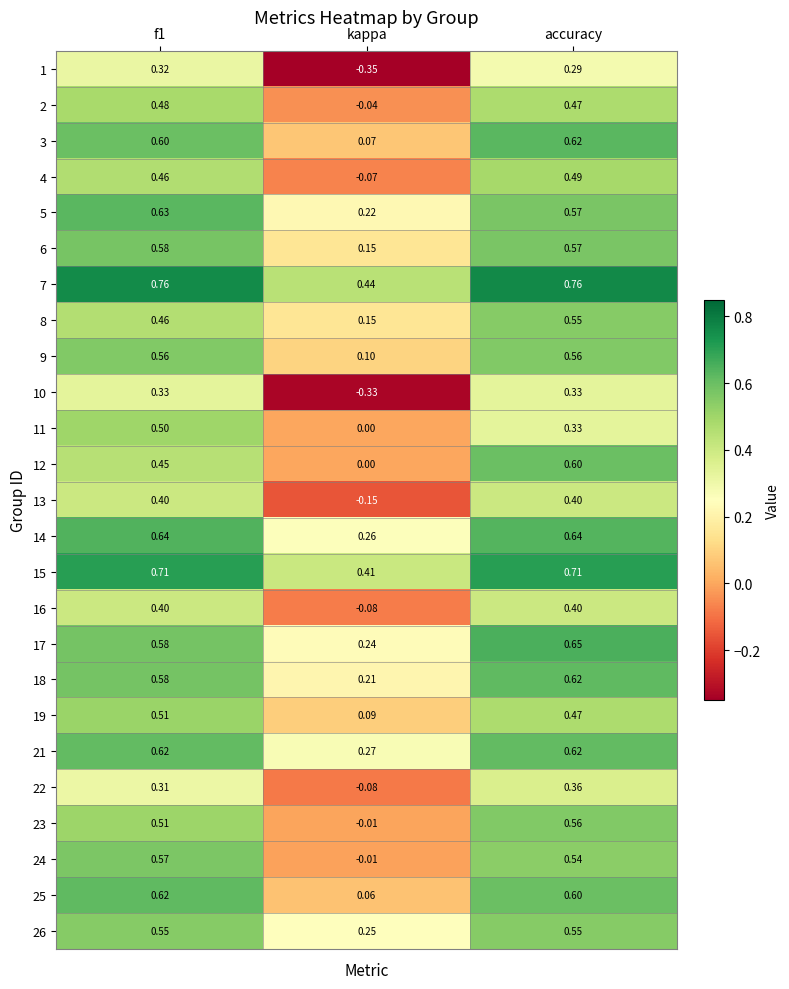

At which label is 1 closest to 0?

accuracy